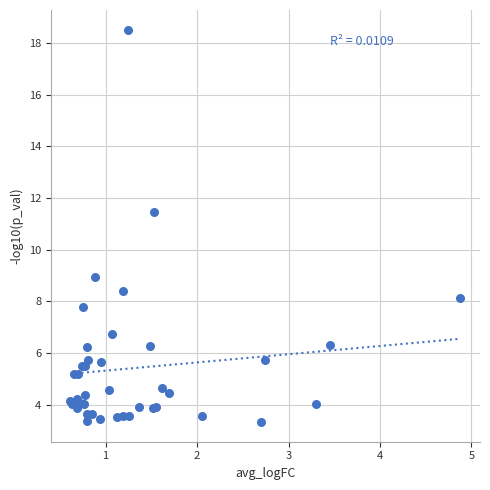

What Y value in the scatter plot is closest to 10?

9.0